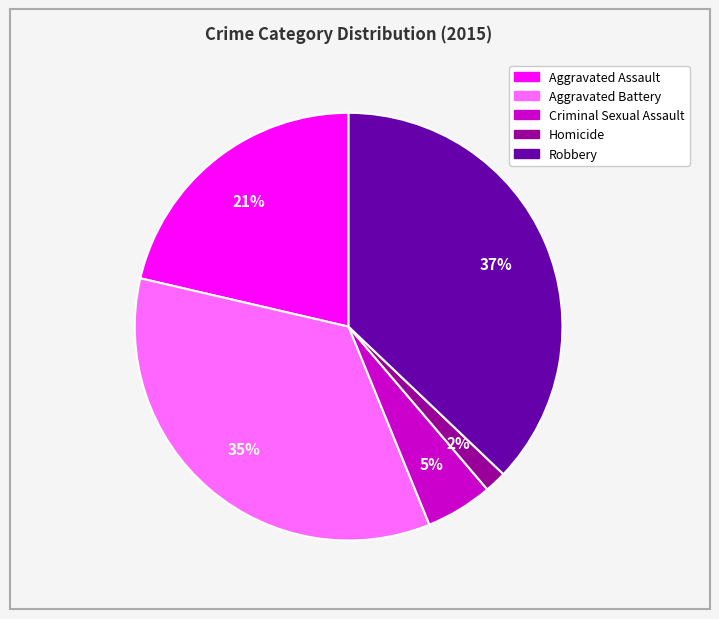

Is there any slice that represents more than half of the pie?

No